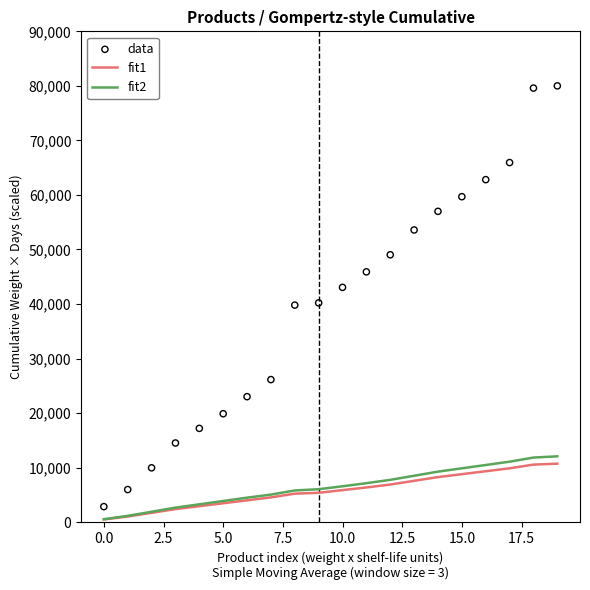

Which series contains the highest Y value?

data